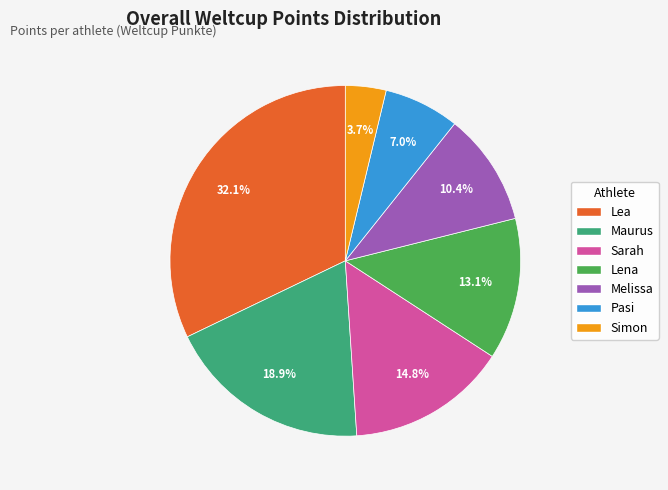

Which category has the smallest portion of the pie?

Simon